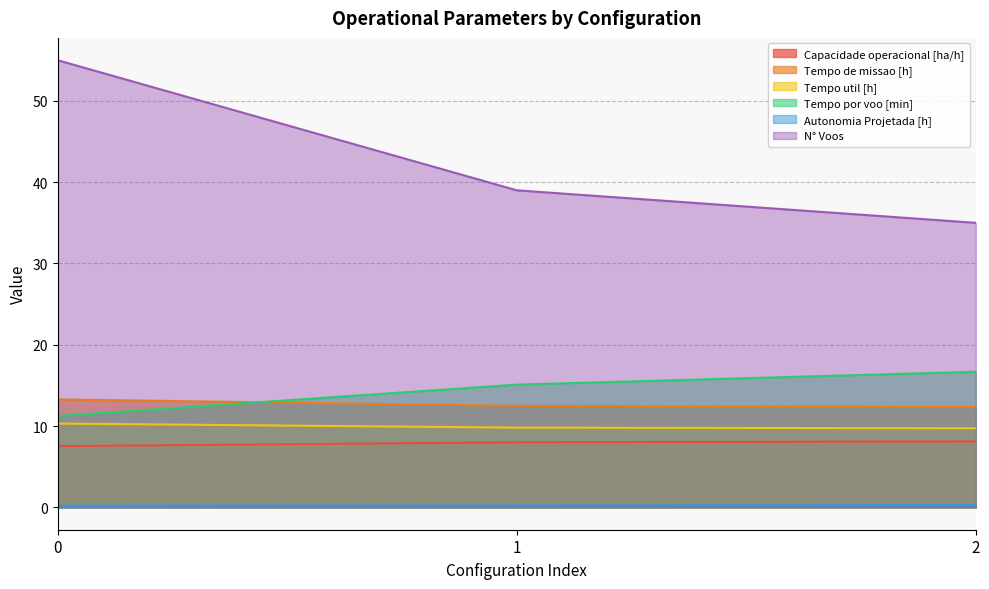

Reading left to right, list all the values displayed in this chart.

Capacidade operacional [ha/h]: 7.5	8.0	8.1
Tempo de missao [h]: 13.3	12.5	12.3
Tempo util [h]: 10.3	9.8	9.7
Tempo por voo [min]: 11.2	15.1	16.7
Autonomia Projetada [h]: 0.2	0.2	0.3
N° Voos: 55.0	39.0	35.0